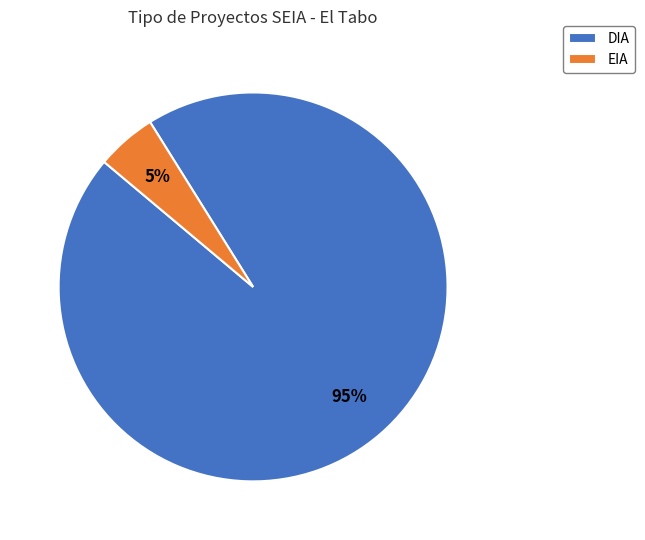

To the nearest percent, what is the difference between the largest and smallest slice percentages?

90%